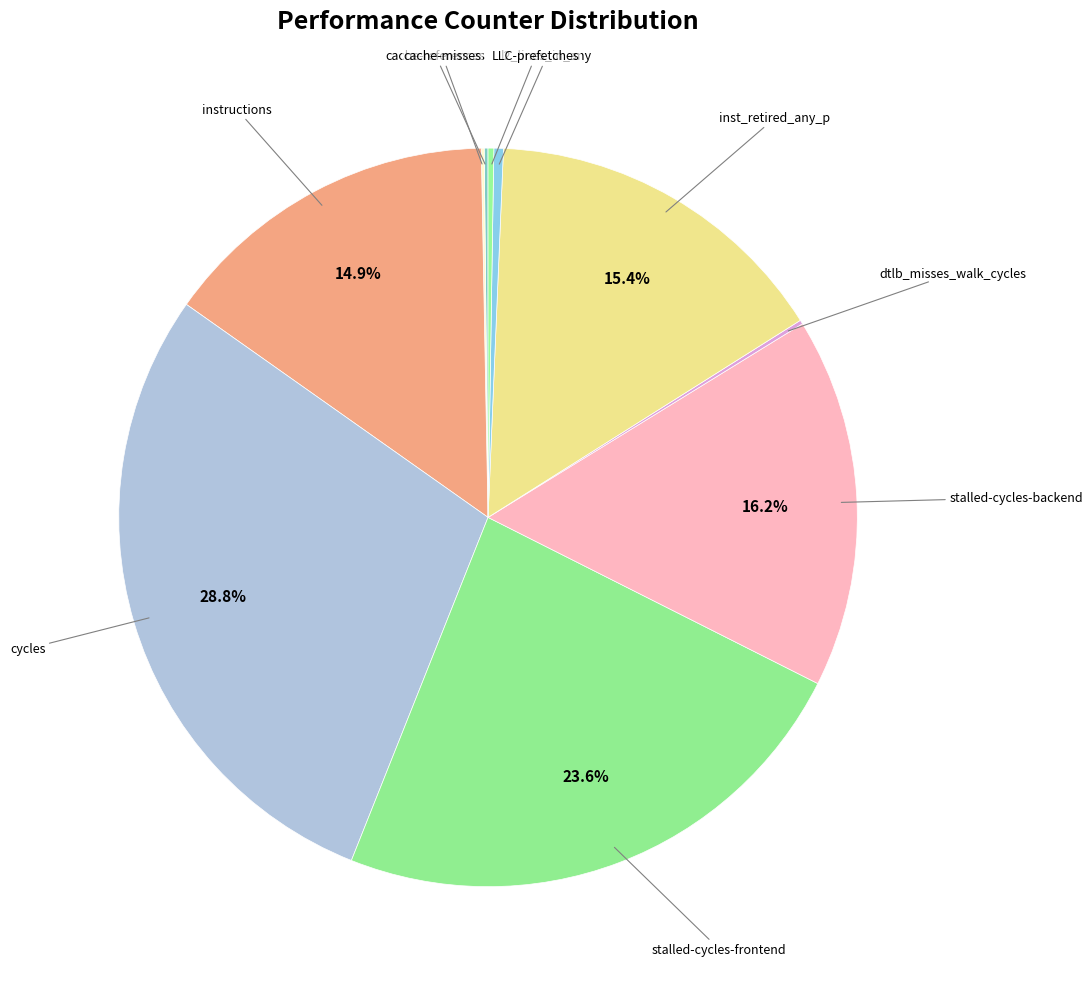

Which slice is the largest?

cycles